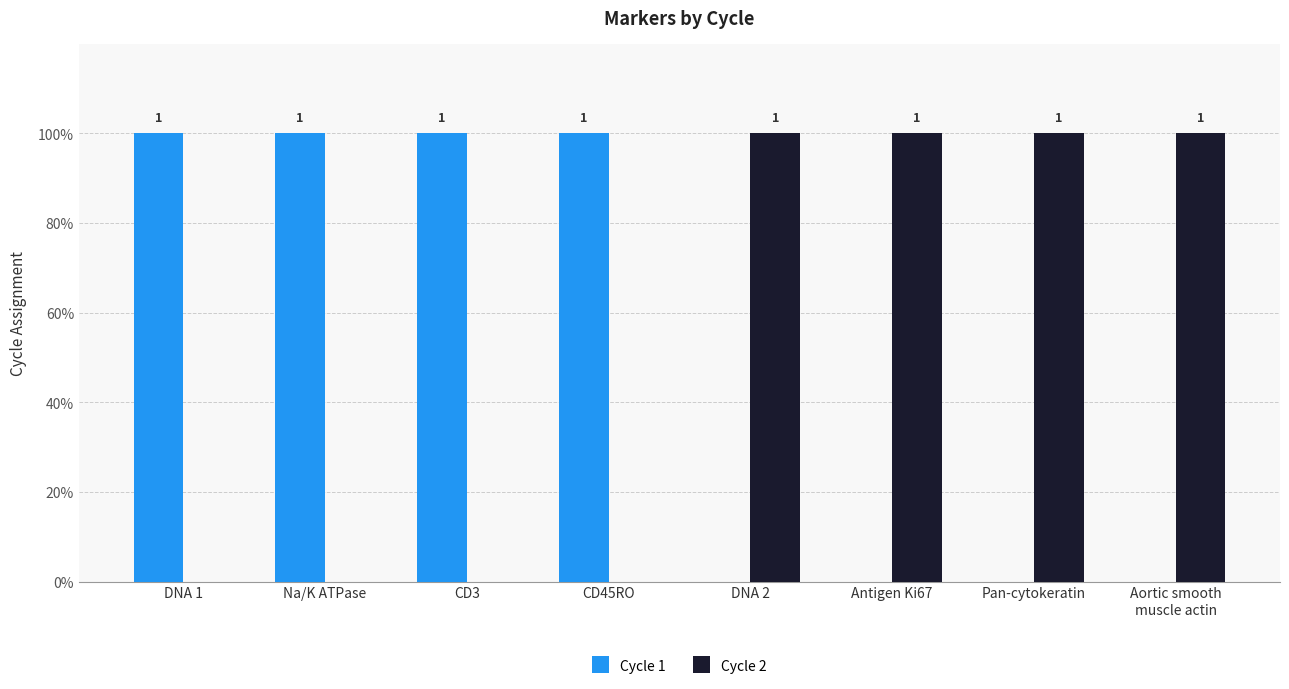

Which series has the widest spread of values?

Cycle 1